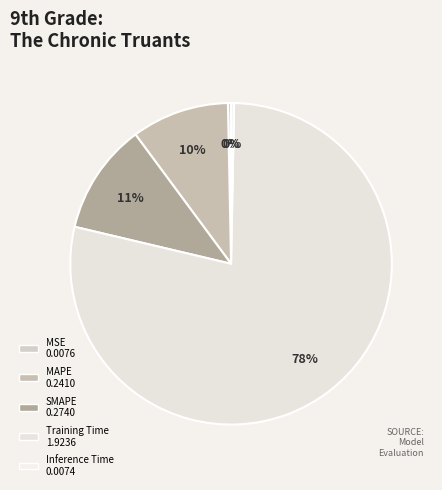

How many slices are in this pie chart?

5